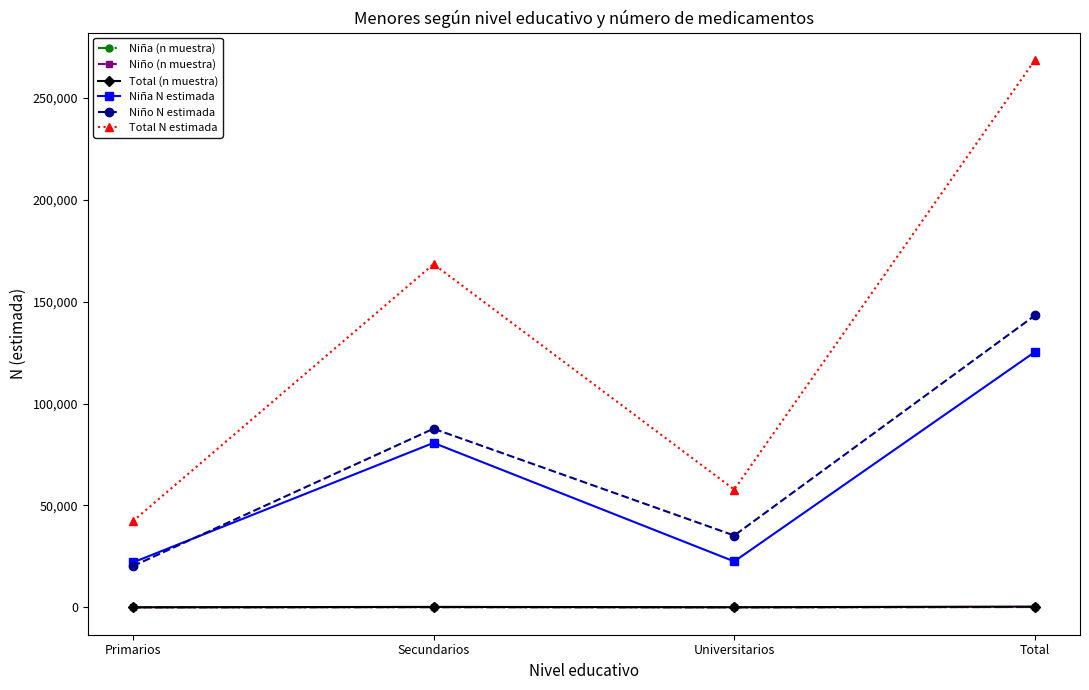

What is the value of the Total N estimada point at the 2nd from the left?

168376